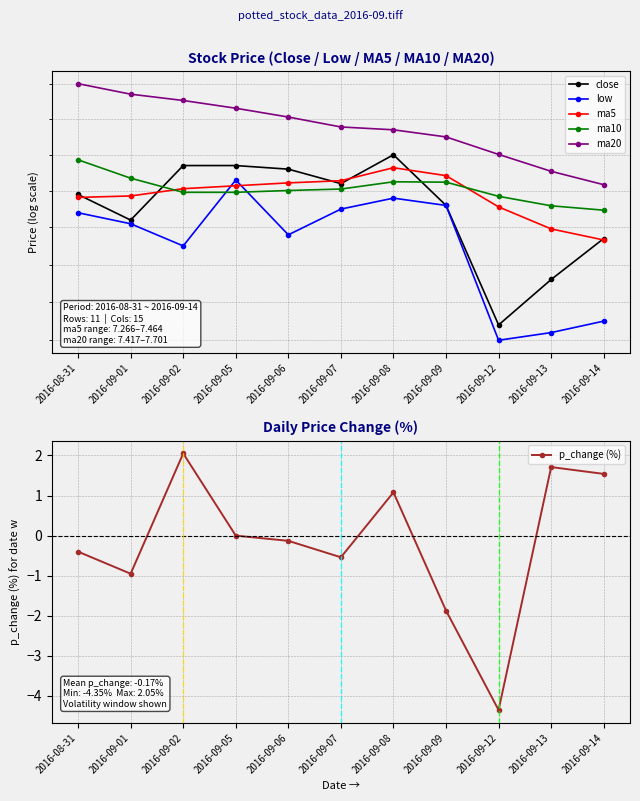

What is the difference between the highest and lowest values at 2016-09-02?

5.6